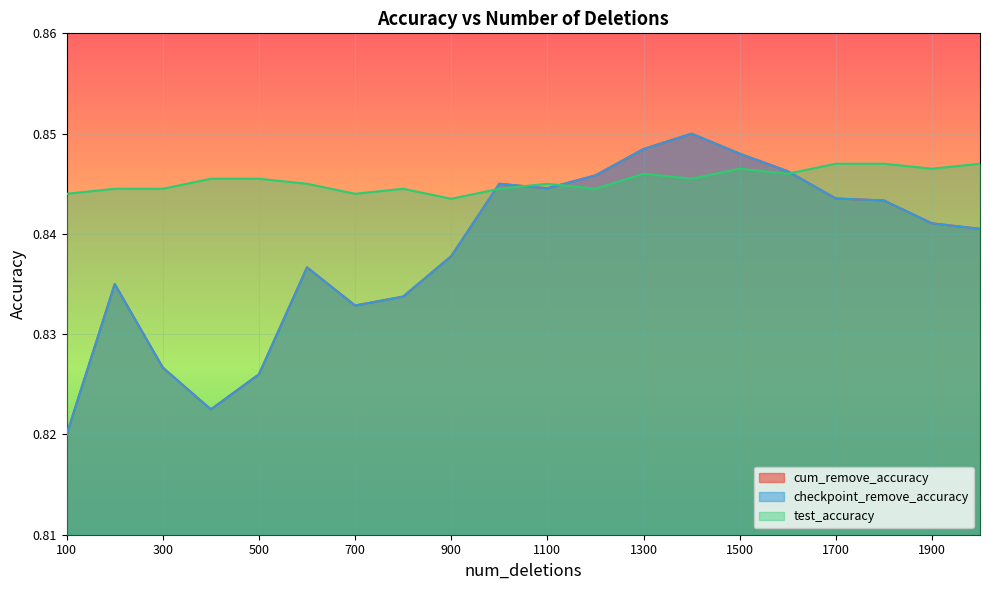

Reading left to right, what are all the values shown in this chart?

cum_remove_accuracy: 100=0.8	200=0.8	300=0.8	400=0.8	500=0.8	600=0.8	700=0.8	800=0.8	900=0.8	1000=0.8	1100=0.8	1200=0.8	1300=0.8	1400=0.8	1500=0.8	1600=0.8	1700=0.8	1800=0.8	1900=0.8	2000=0.8
checkpoint_remove_accuracy: 100=0.8	200=0.8	300=0.8	400=0.8	500=0.8	600=0.8	700=0.8	800=0.8	900=0.8	1000=0.8	1100=0.8	1200=0.8	1300=0.8	1400=0.8	1500=0.8	1600=0.8	1700=0.8	1800=0.8	1900=0.8	2000=0.8
test_accuracy: 100=0.8	200=0.8	300=0.8	400=0.8	500=0.8	600=0.8	700=0.8	800=0.8	900=0.8	1000=0.8	1100=0.8	1200=0.8	1300=0.8	1400=0.8	1500=0.8	1600=0.8	1700=0.8	1800=0.8	1900=0.8	2000=0.8